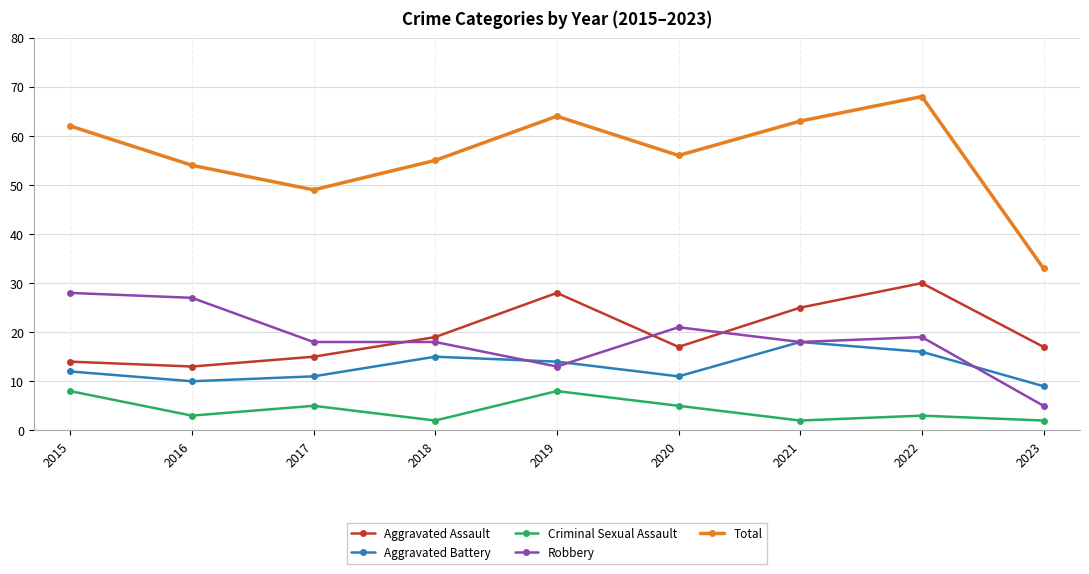

What is the smallest value displayed?

2